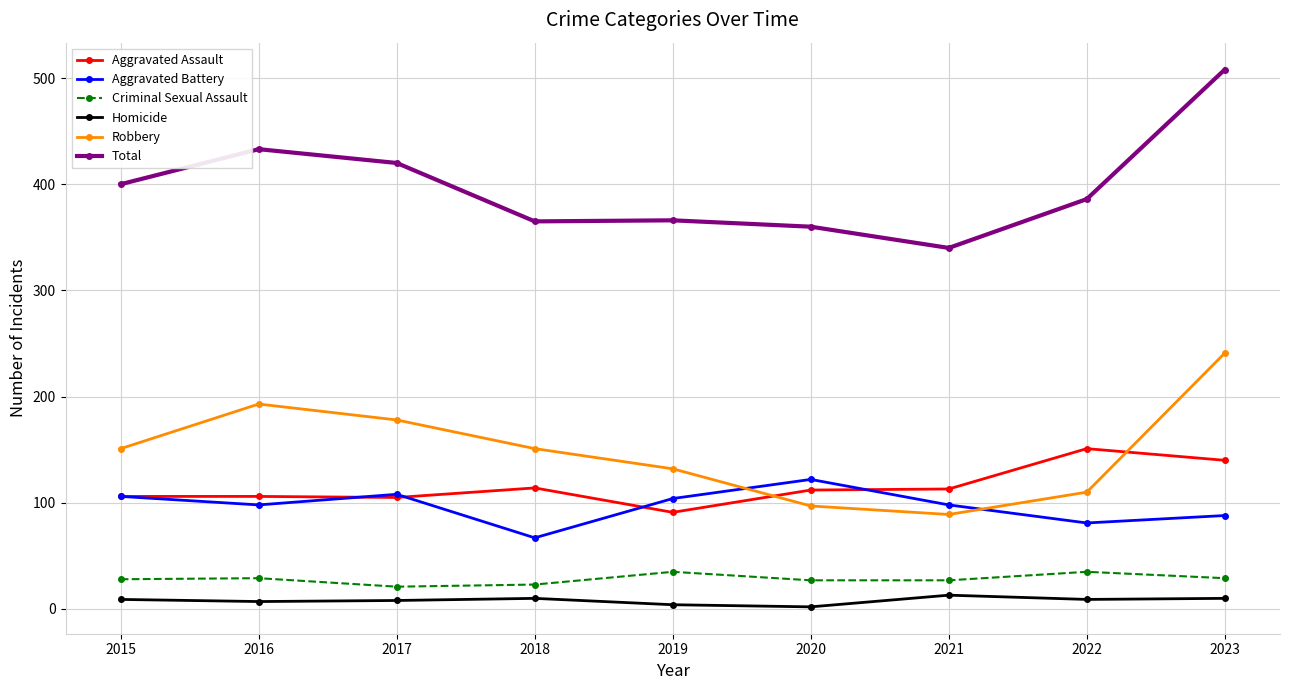

At which category does the chart reach its peak across all series?

2023